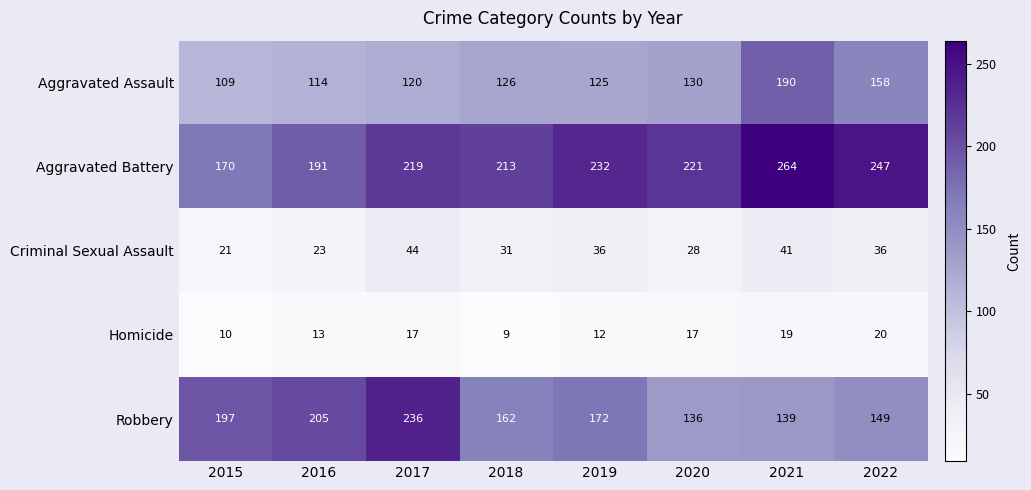

Which category has the highest value in the Homicide series?

2022